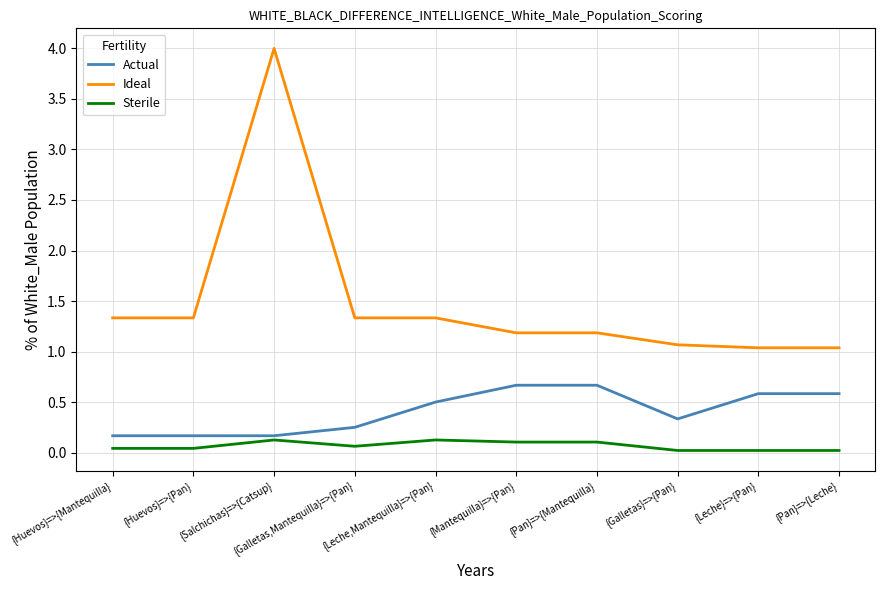

True or false: Actual has a value of 0.6 at {Pan}=>{Leche}.

True